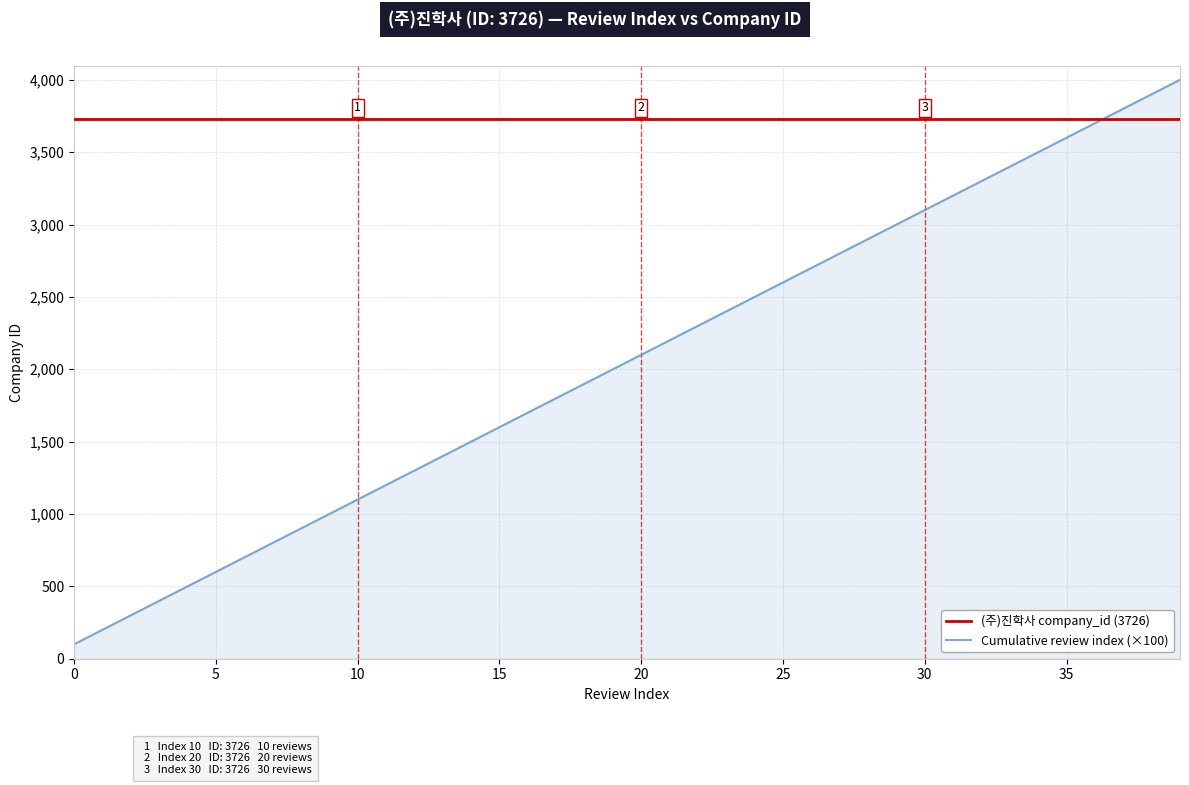

What is the lowest value of the Cumulative review index (×100) series?

100